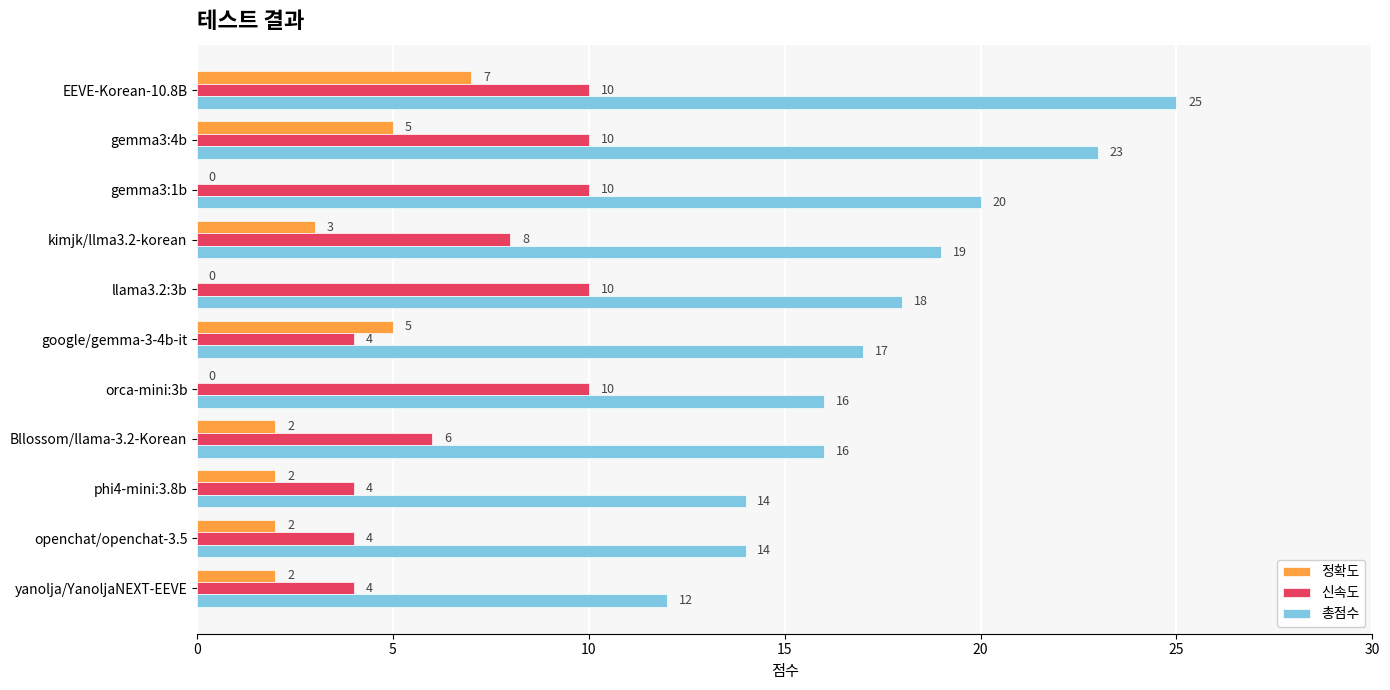

The 정확도 series shows 3 at llama3.2:3b. True or false?

False